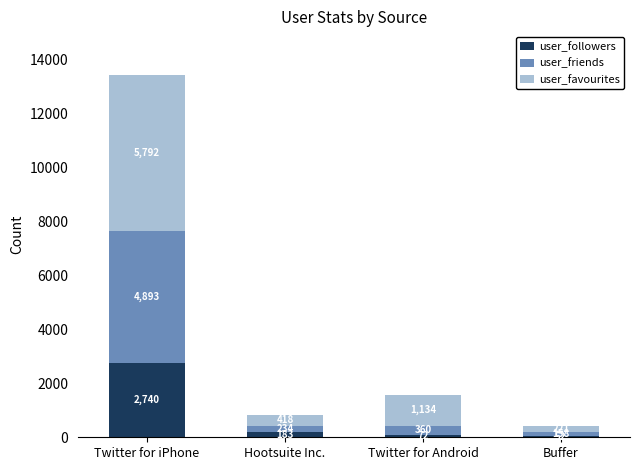

What is the highest value of the user_followers series?

2740